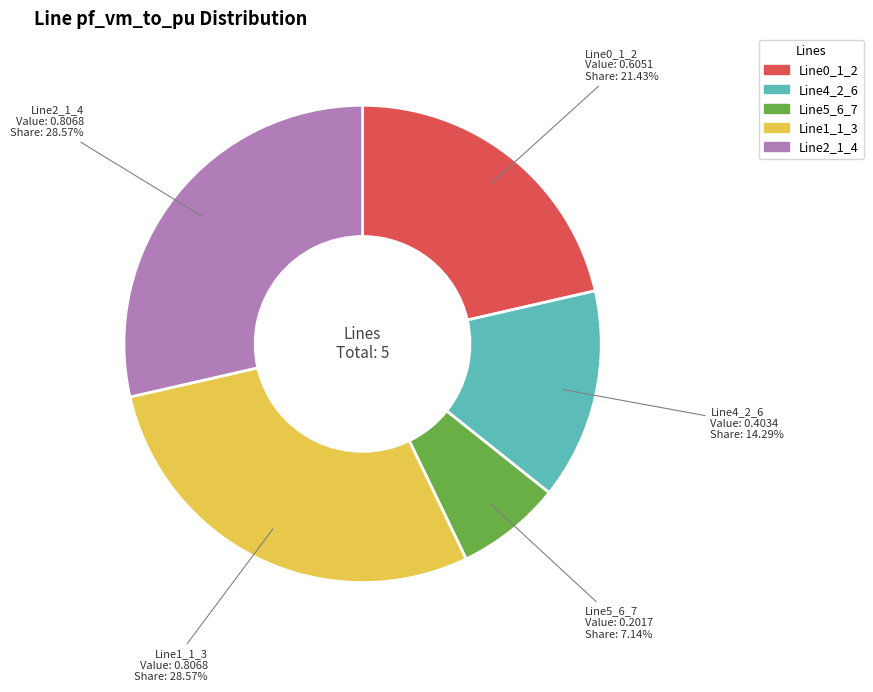

To the nearest percent, what percentage of the pie is Line1_1_3?

29%